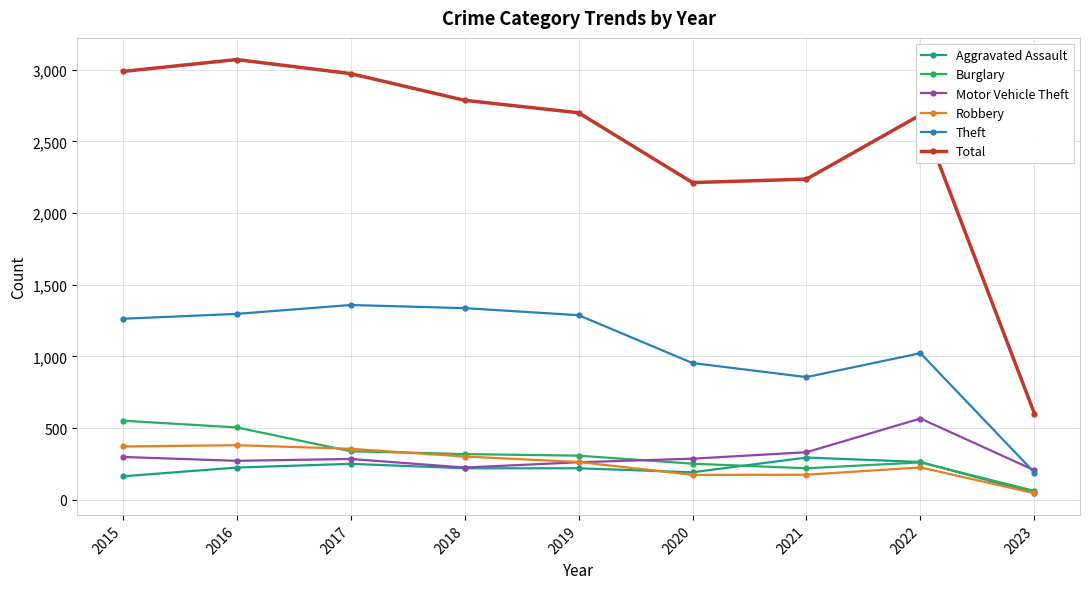

What is the spread (max minus min) of values at 2016?

2846